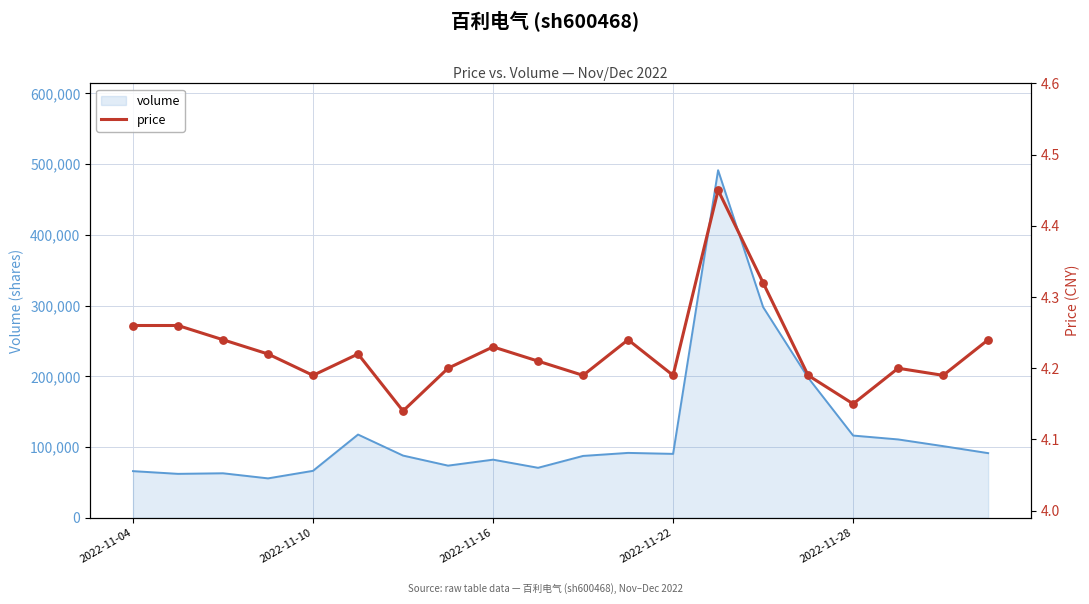

Between 10 and 9, which is larger?

9